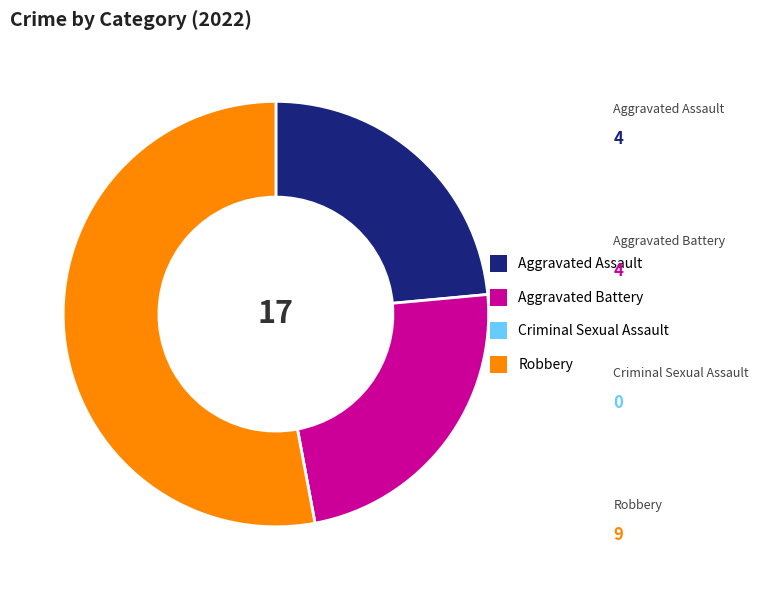

Which slice is the largest?

Robbery